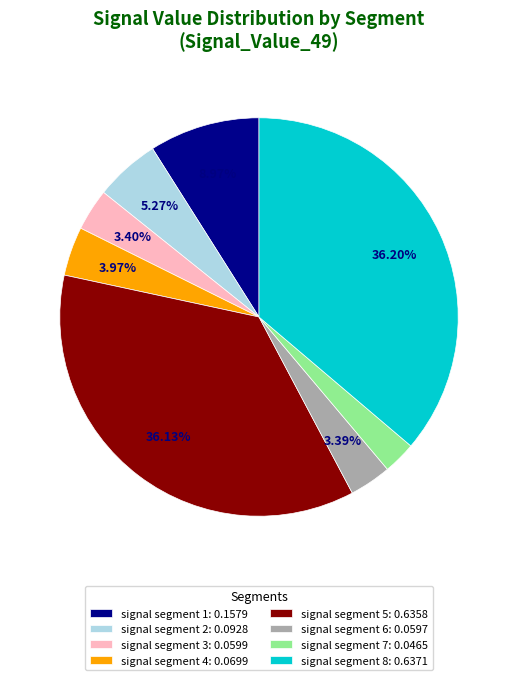

Which has a higher value, signal segment 7: 0.0465 or signal segment 2: 0.0928?

signal segment 2: 0.0928